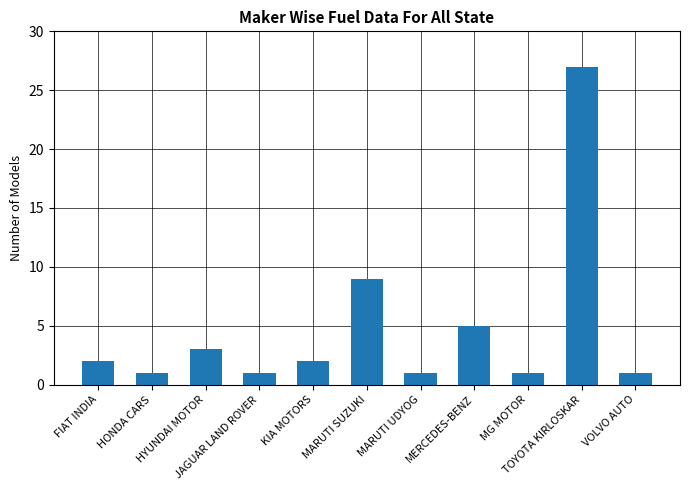

How many data points are less than 2?

5